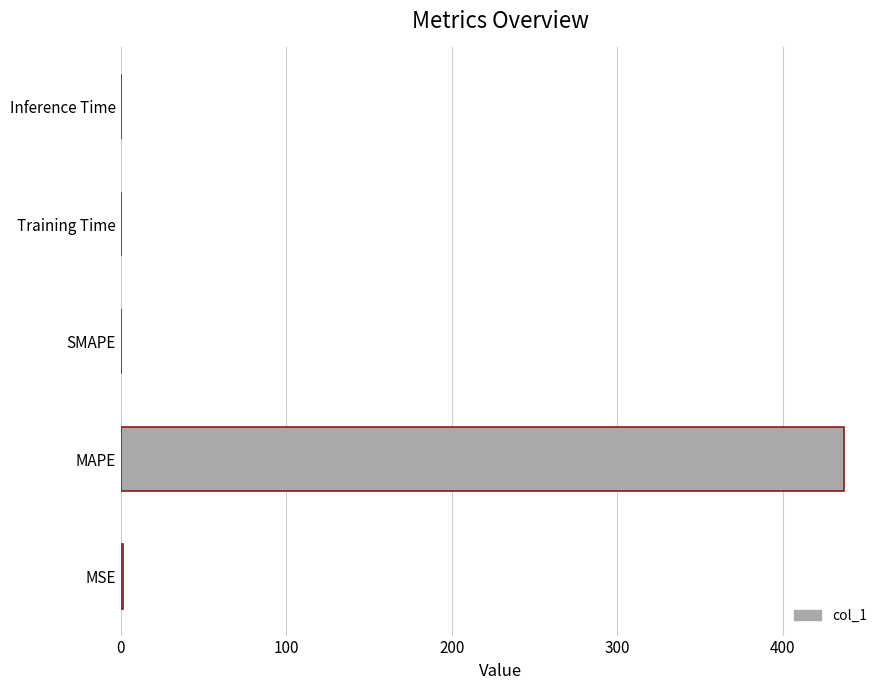

Count the number of data series in this chart.

1